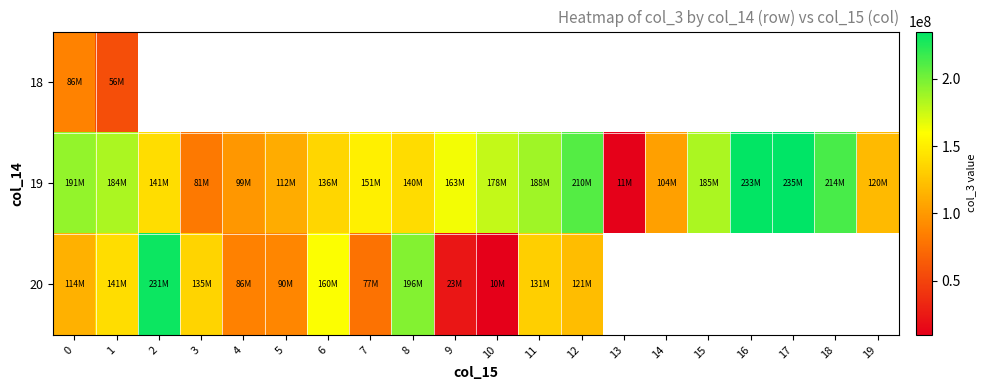

How many values in the 19 series are below 163487720?

10